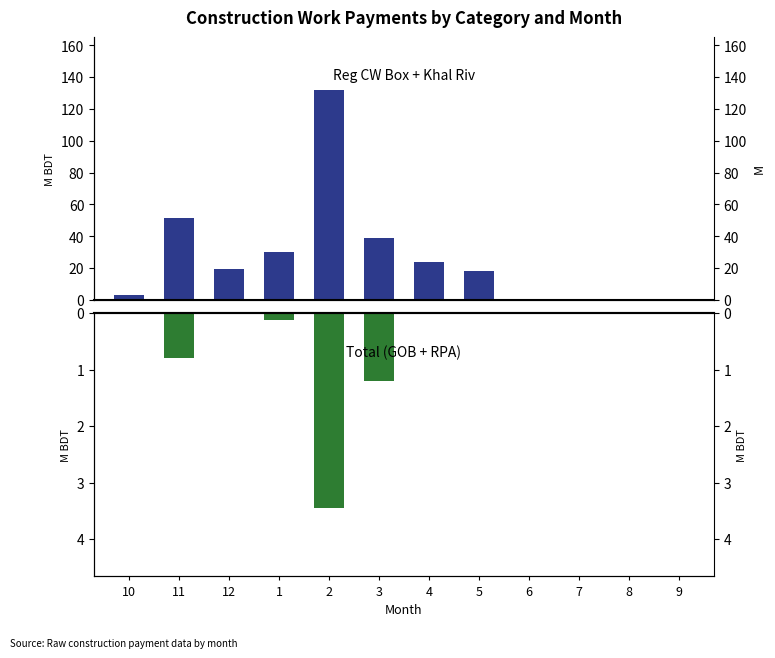

Is the value of Reg_CW_Box + Khal_Riv_New + Full_Emb_Rehab at 3 greater than the value of Total (GOB+RPA) at 2?

Yes